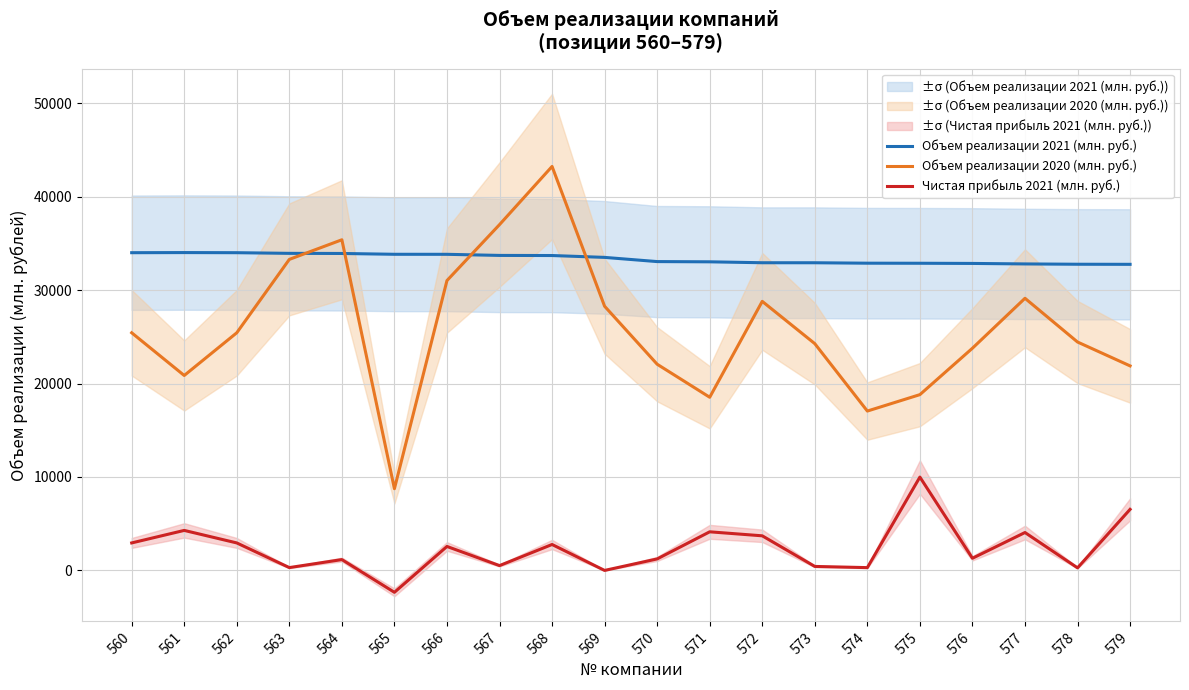

What is the value of the Объем реализации 2020 (млн. руб.) point at the 14th from the left?

24269